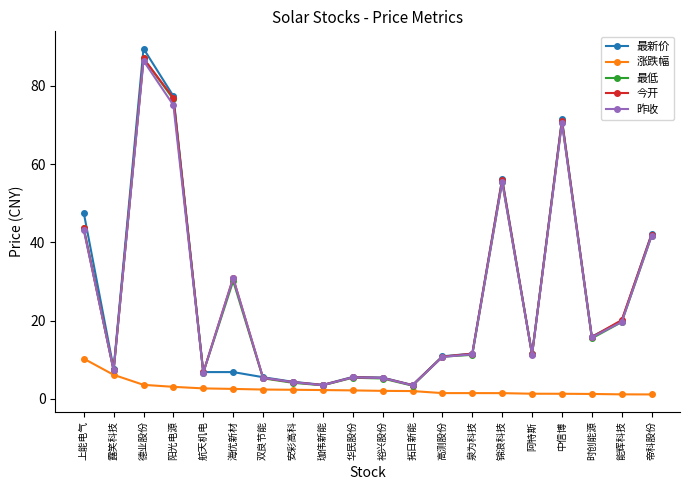

What is the label of the 5th point from the right?

阿特斯